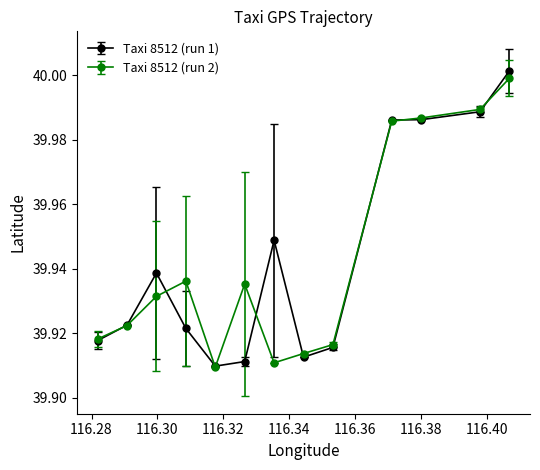

Which series has the largest range (max minus min)?

Taxi 8512 (run 1)